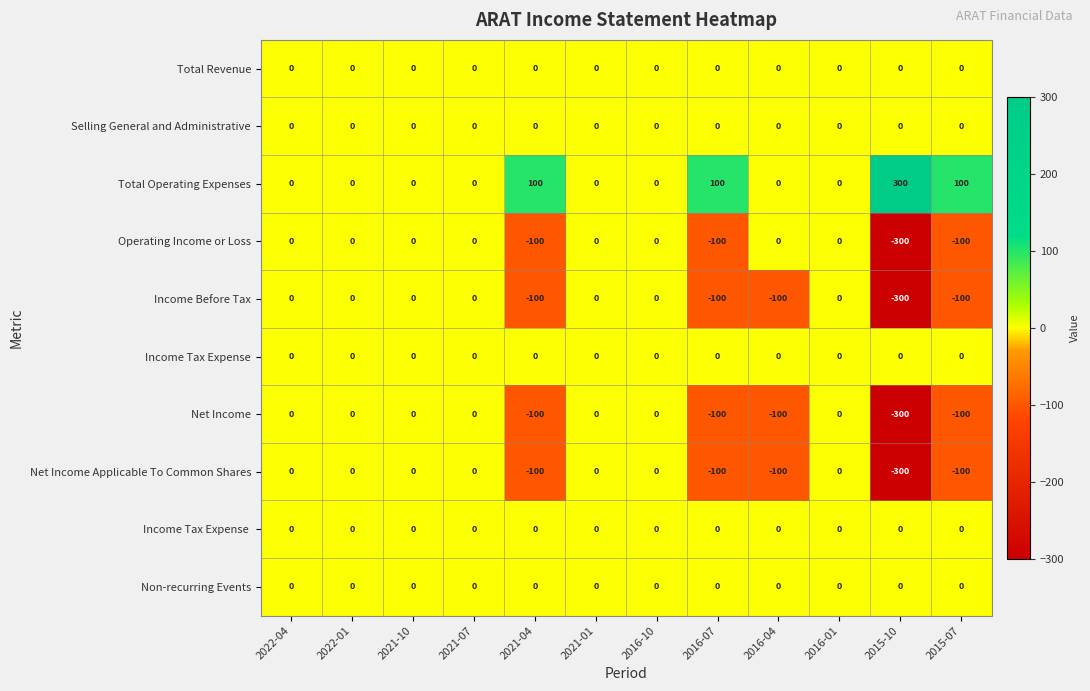

What is the total value across all series at 2015-10?

-900